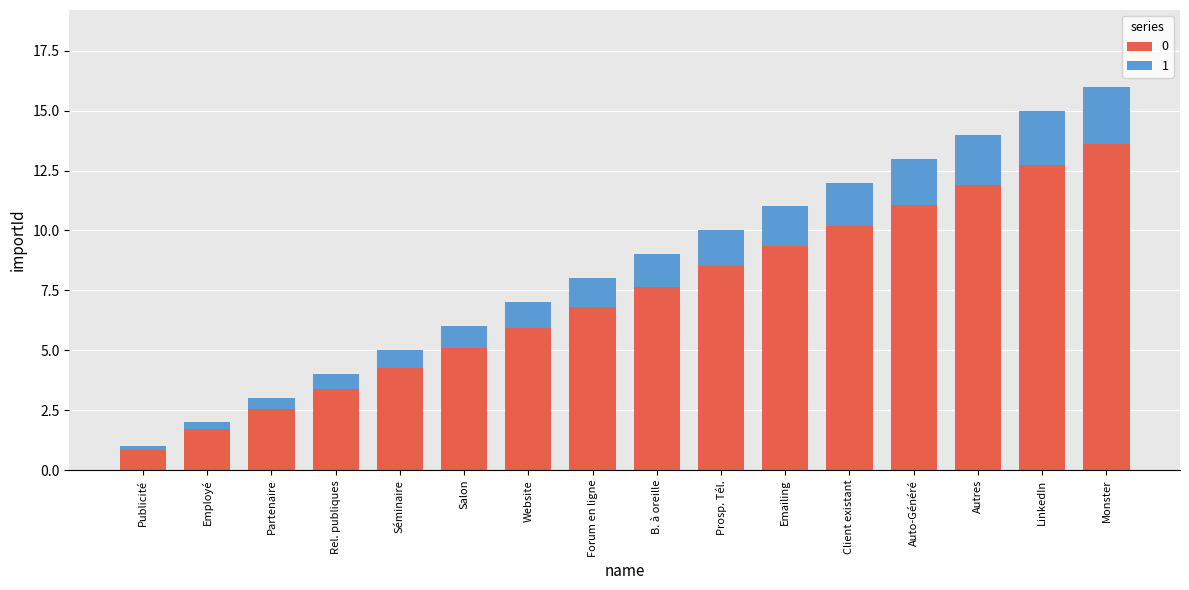

What is the sum of all 0 values?

115.6